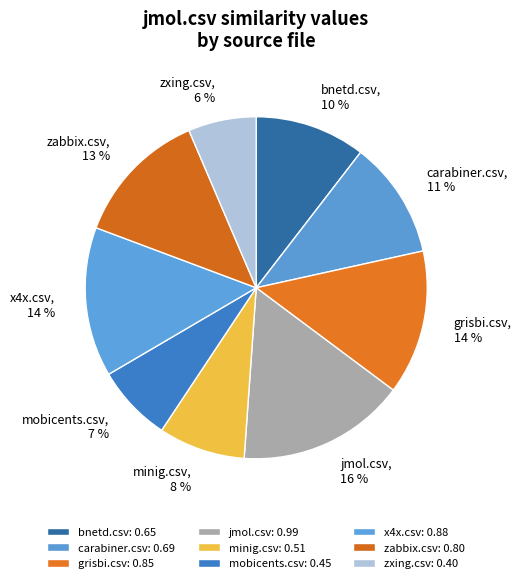

What percentage is the bnetd.csv slice, to the nearest percent?

10%